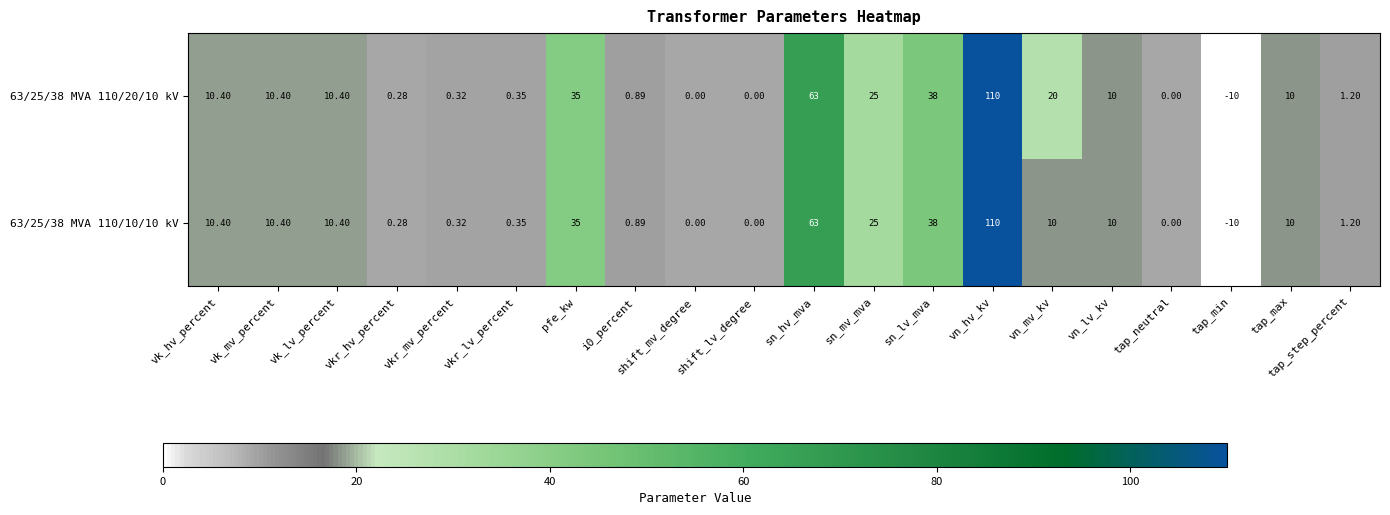

What is the minimum value shown in the chart?

-10.0